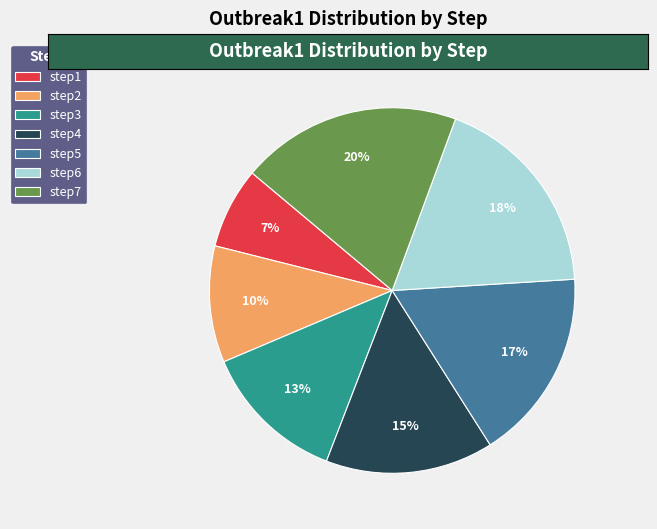

Is the sum of step7 and step3 greater than half?

No